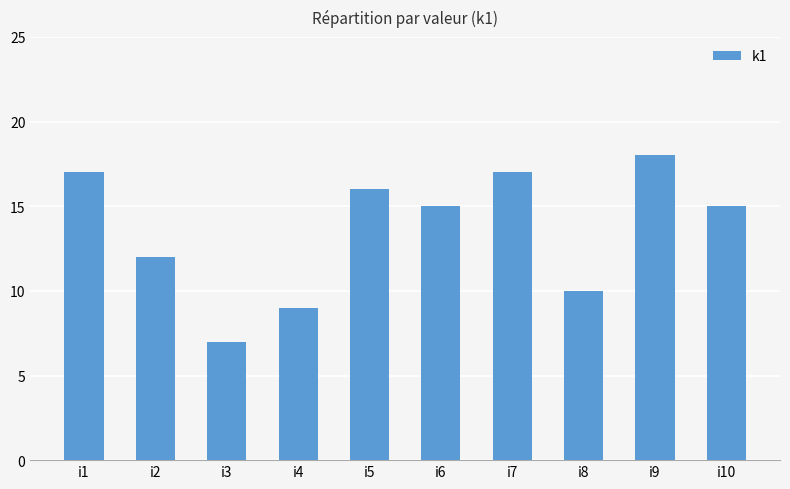

What is the ratio of the value at i10 to the value at i7?

0.9